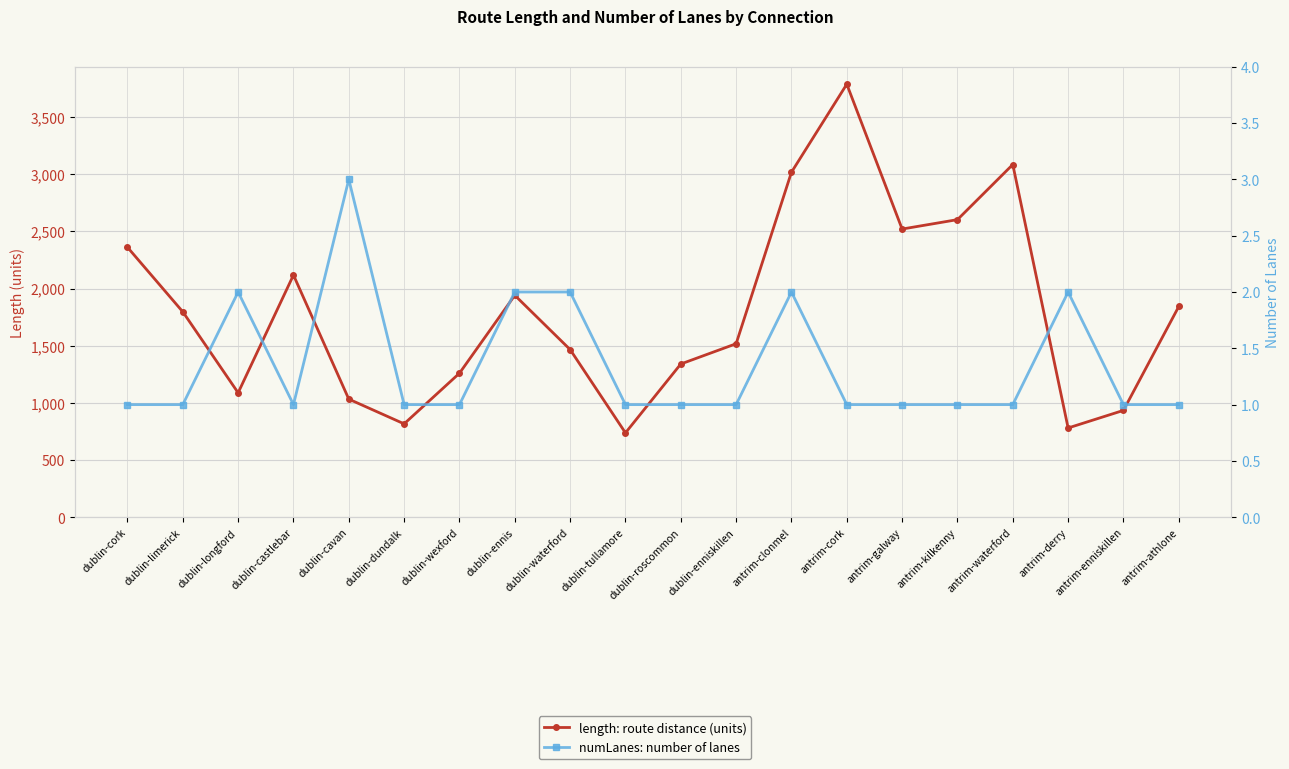

What is the value of the length point at the 11th from the left?

1339.9